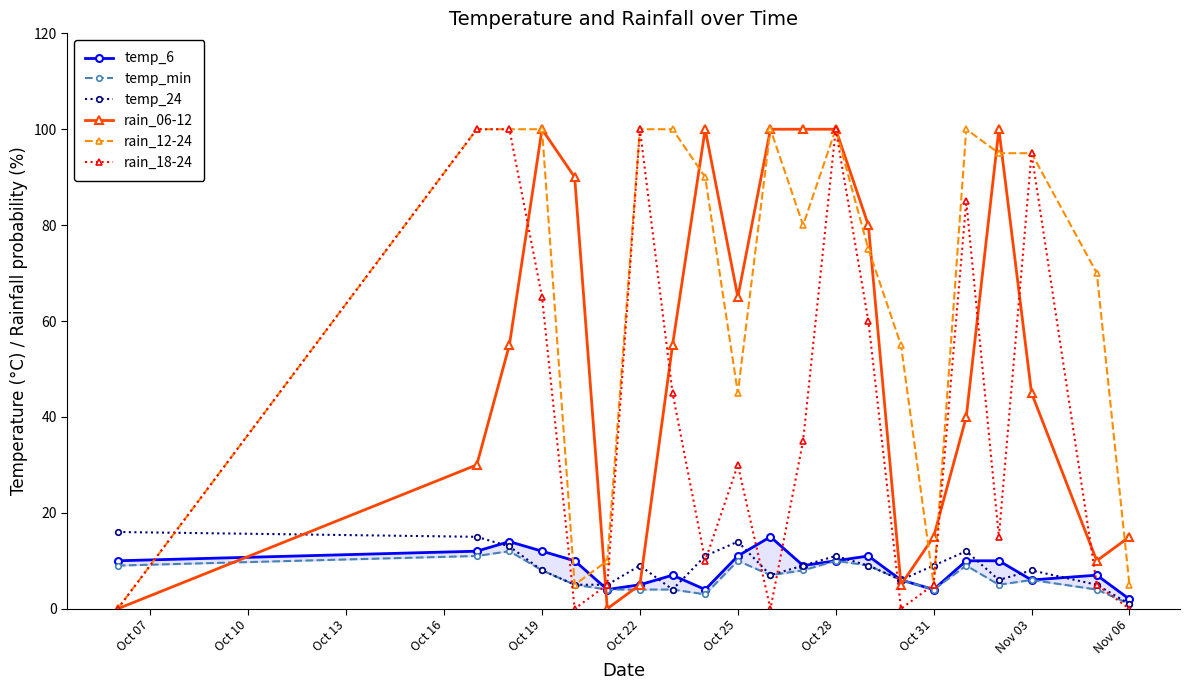

The rain_06-12 series shows 2 at Oct 25. True or false?

False